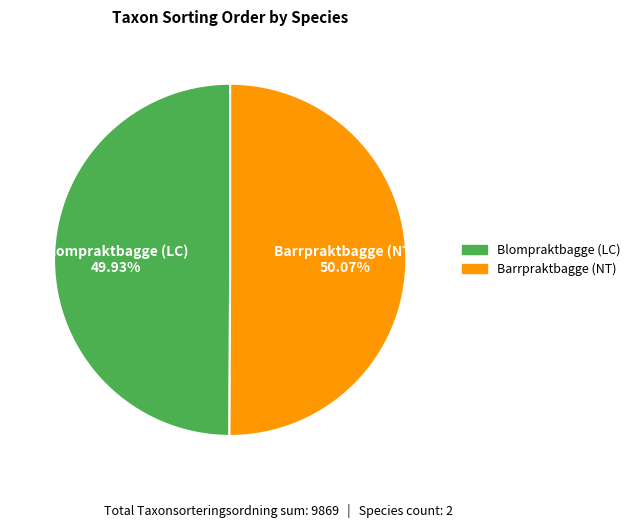

Approximately how many times larger is the value at Blompraktbagge (LC) compared to Barrpraktbagge (NT)?

1.0